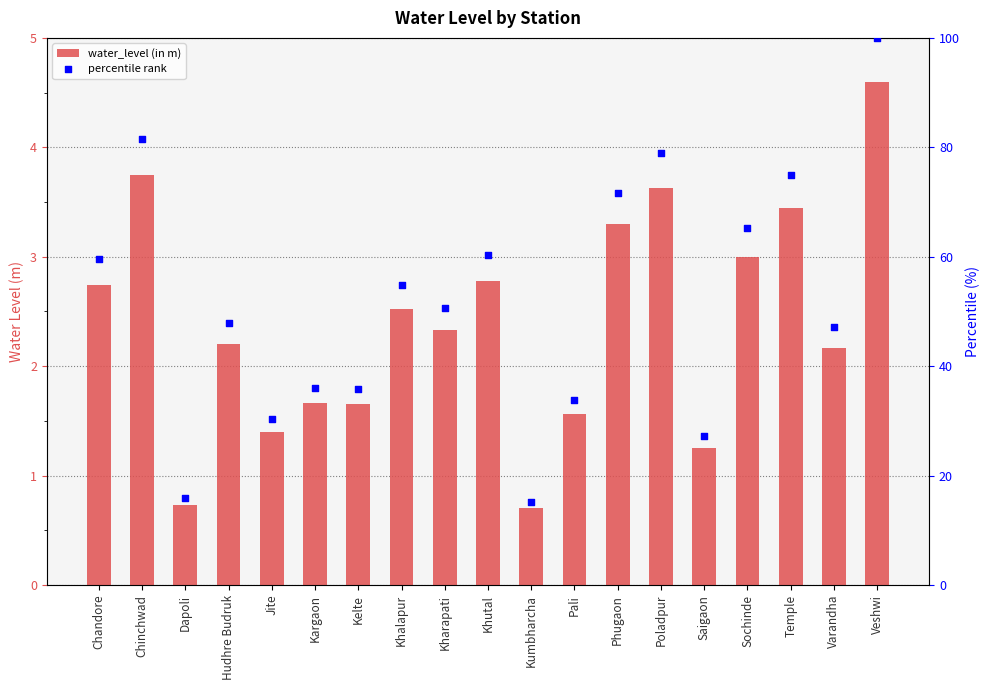

Is the value of percentile rank at Jite greater than the value of water_level (in m) at Kelte?

Yes